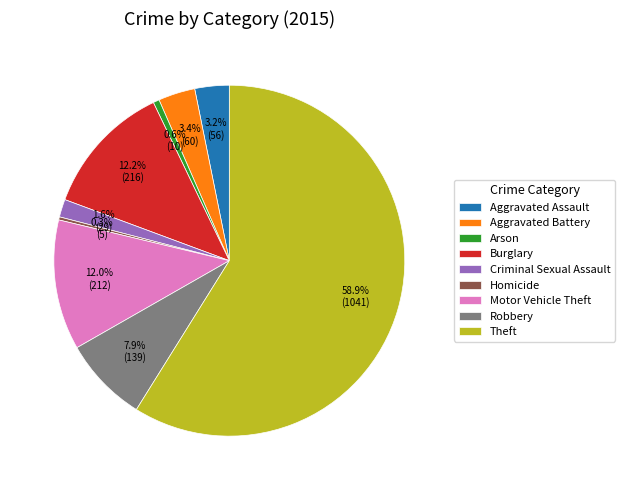

Which has a higher value, Burglary or Criminal Sexual Assault?

Burglary